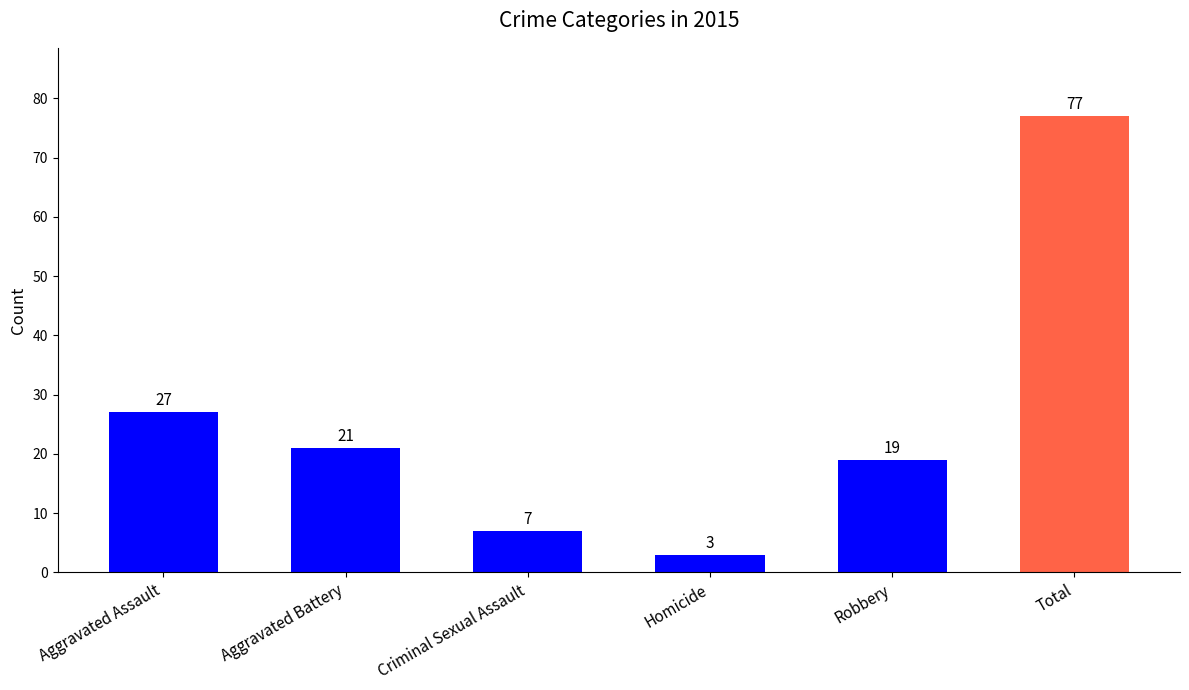

List the labels in order of value, smallest first.

Homicide, Criminal Sexual Assault, Robbery, Aggravated Battery, Aggravated Assault, Total